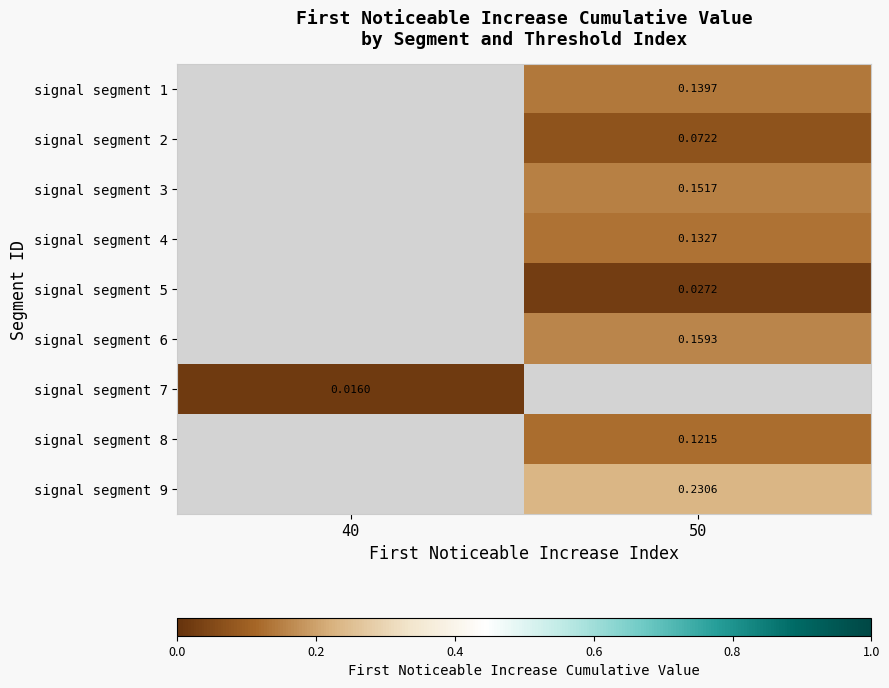

Which series has the largest range (max minus min)?

signal segment 7